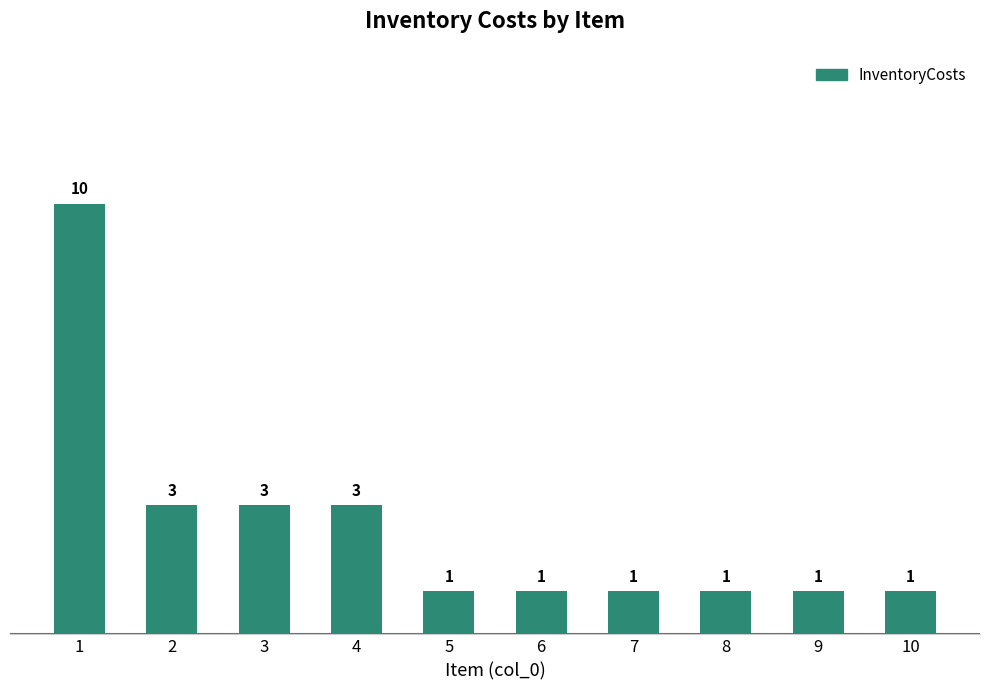

Which has a higher value, 10 or 4?

4